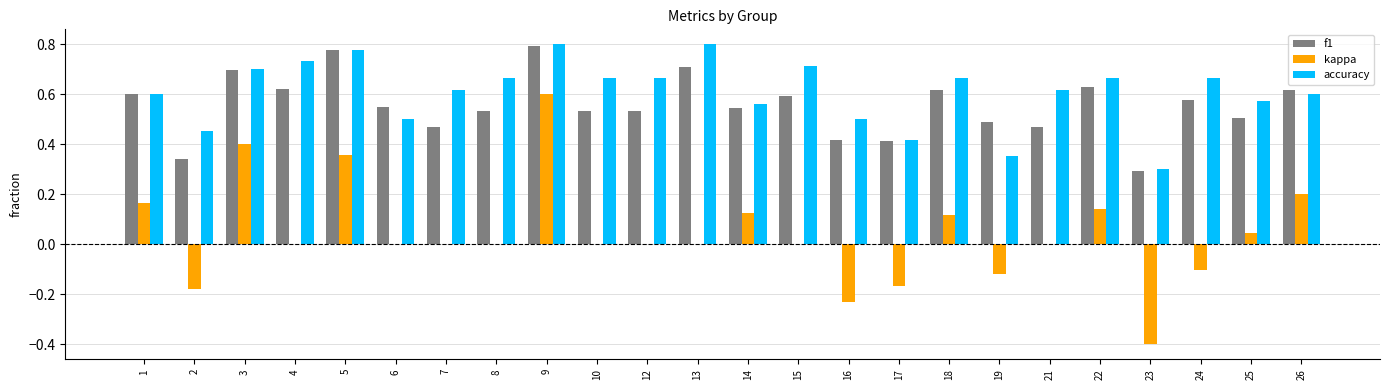

How many groups of bars are there?

24